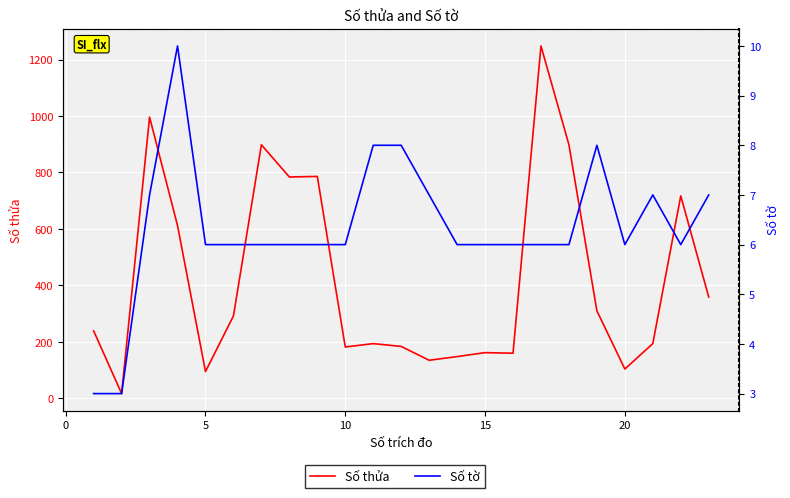

What is the minimum value shown in the chart?

3